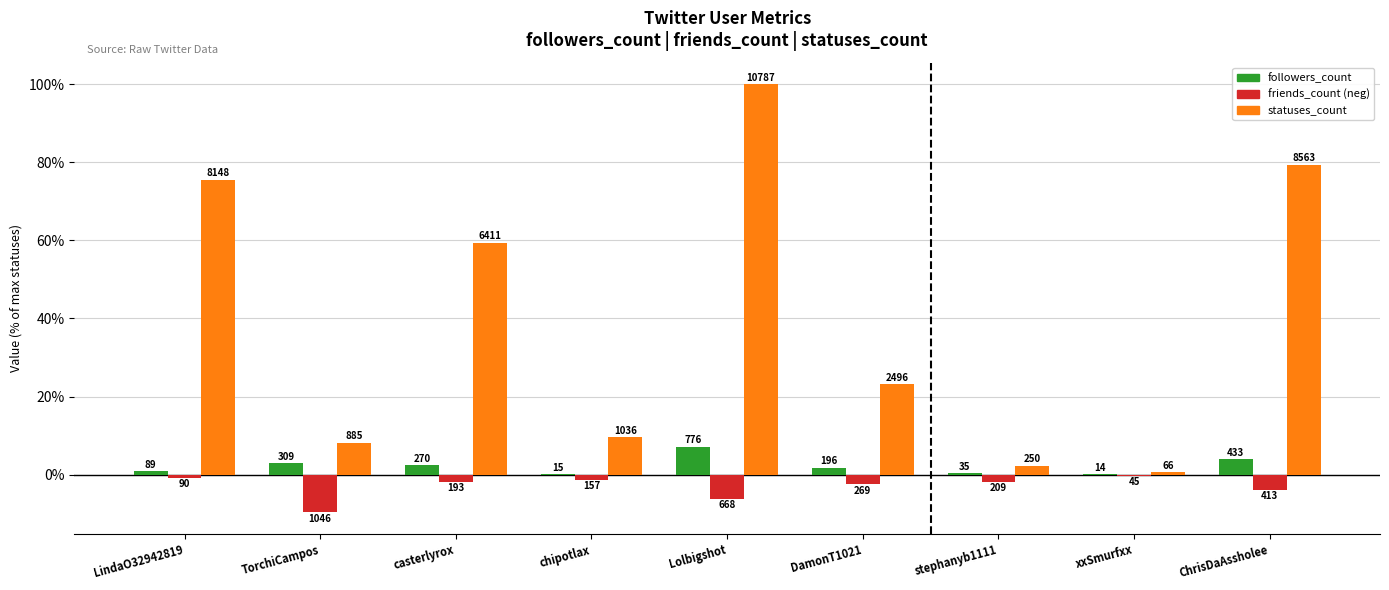

Are the bars horizontal?

No